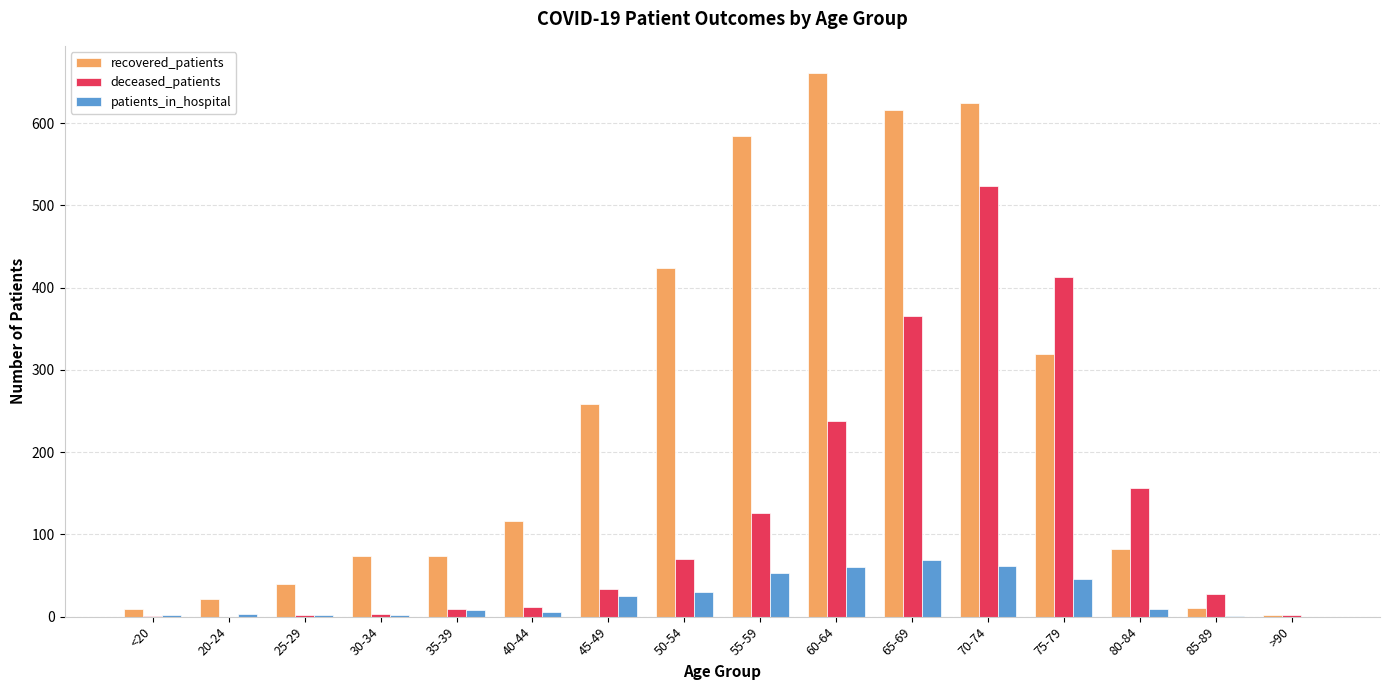

What are all the series names shown in the legend?

recovered_patients, deceased_patients, patients_in_hospital